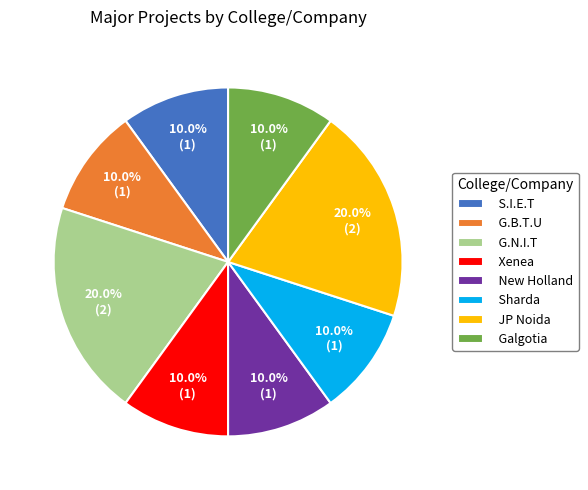

How many segments does this pie chart have?

8